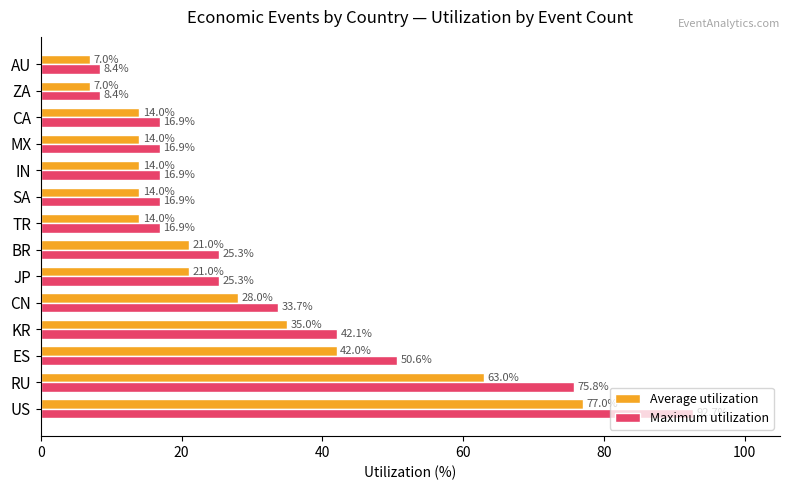

Count the Average utilization values in the range 14 to 35.

9